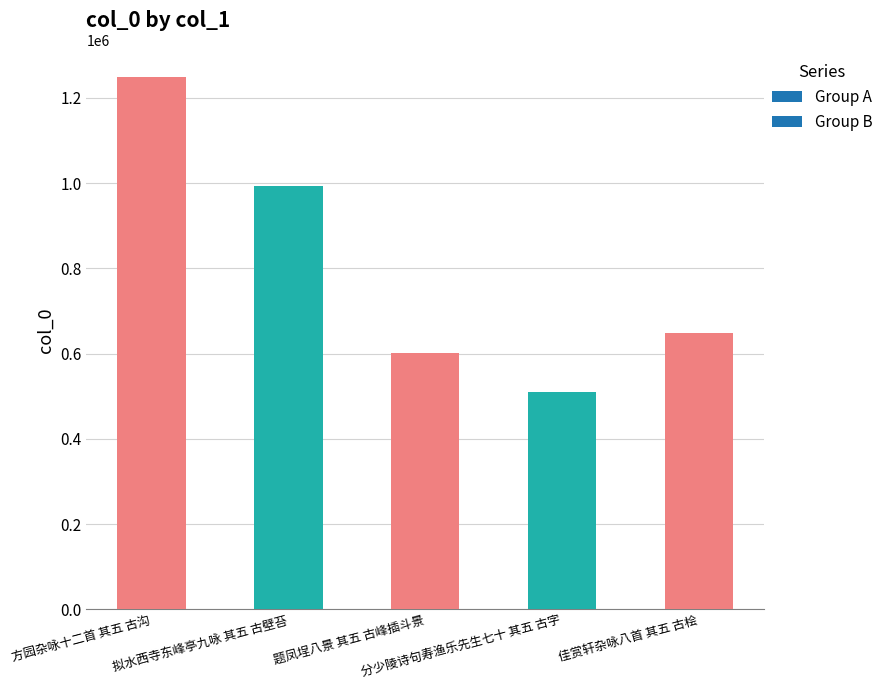

How many series are shown in this chart?

1